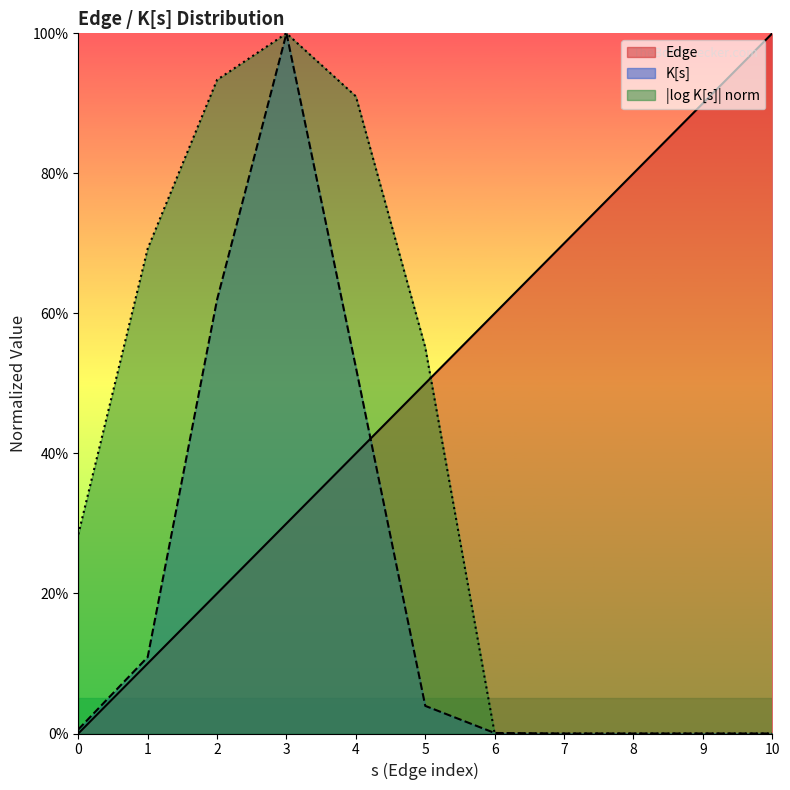

What are all the series names shown in the legend?

Edge, K[s], |log K[s]| norm